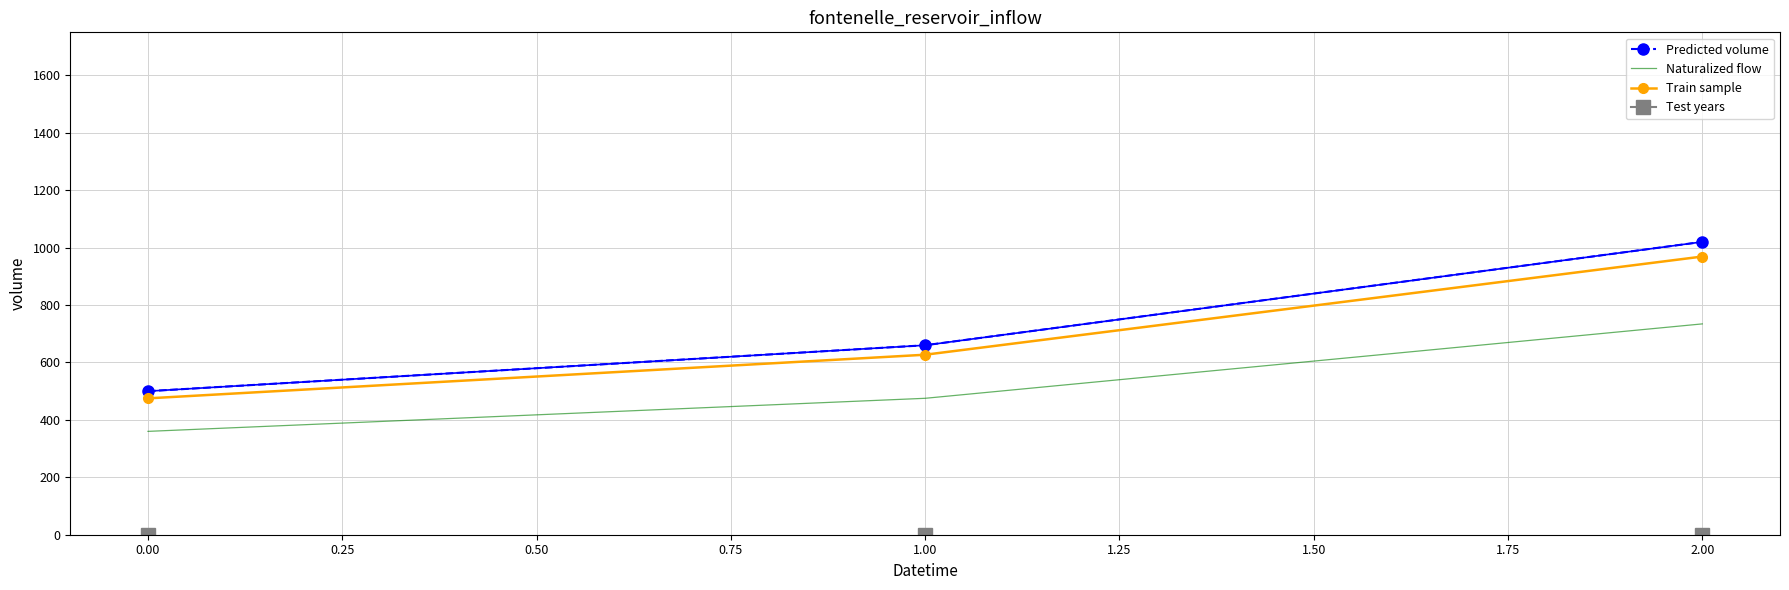

What is the maximum value for Train sample?

969.0